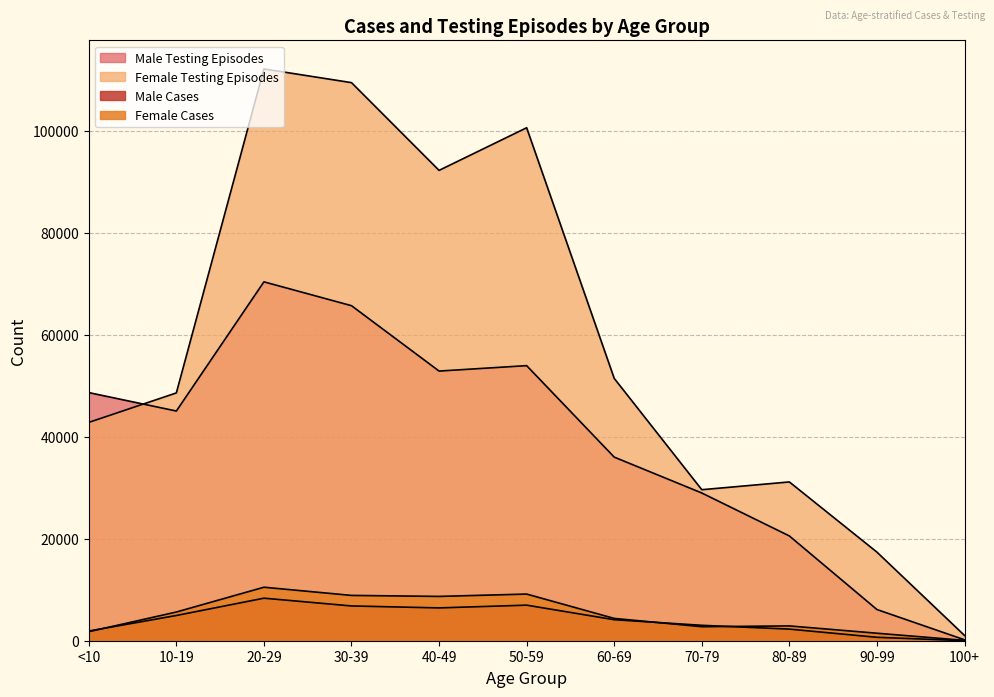

True or false: Male and Female cross at least once.

True